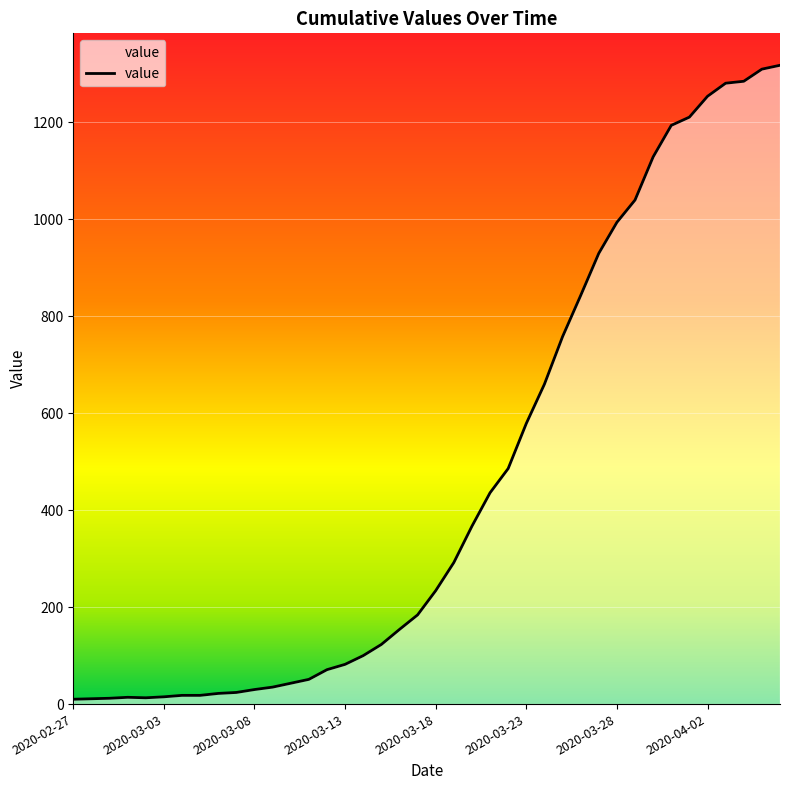

What is the difference between the maximum and minimum values?

1308